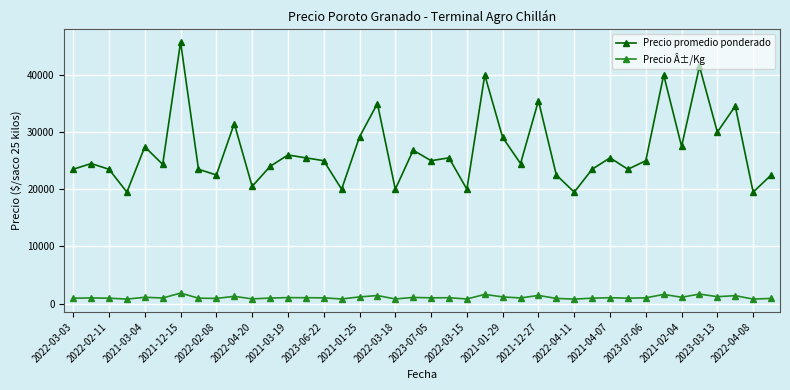

What is the value of the Precio promedio ponderado point at the 26th from the left?

24500